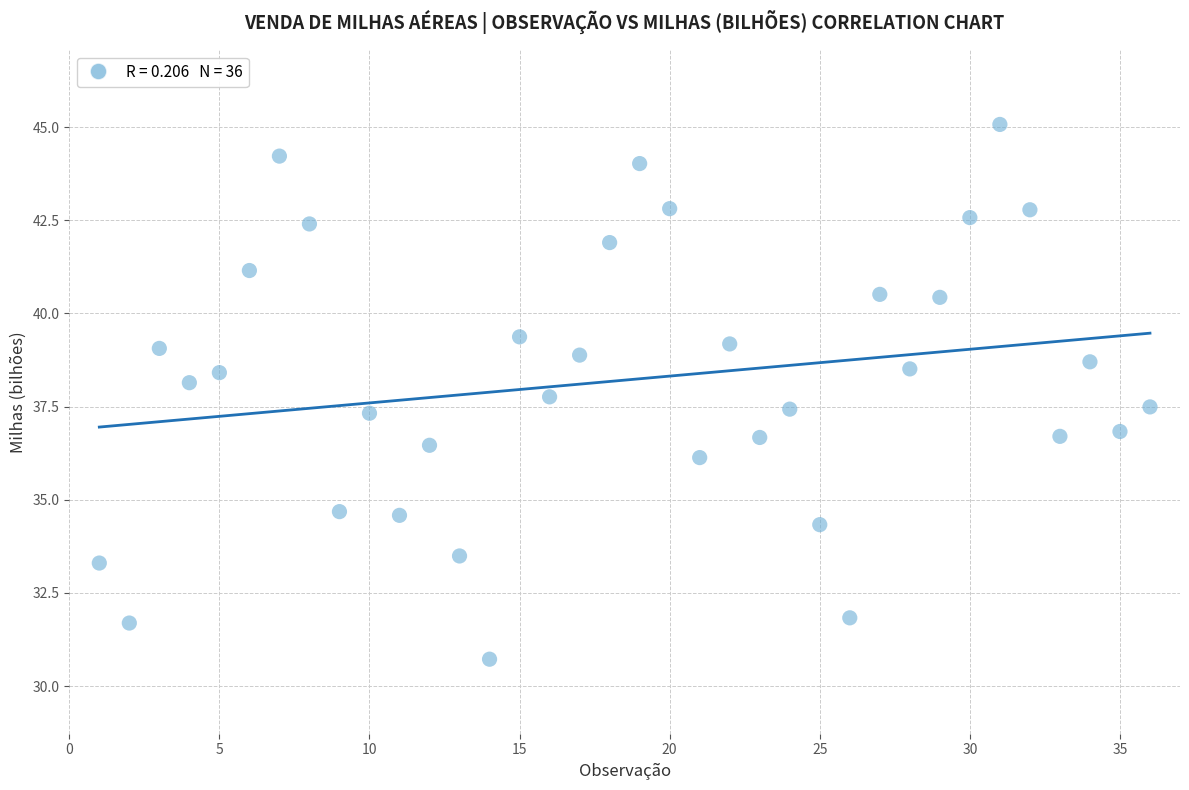

What is the range of X values (max minus min)?

35.0